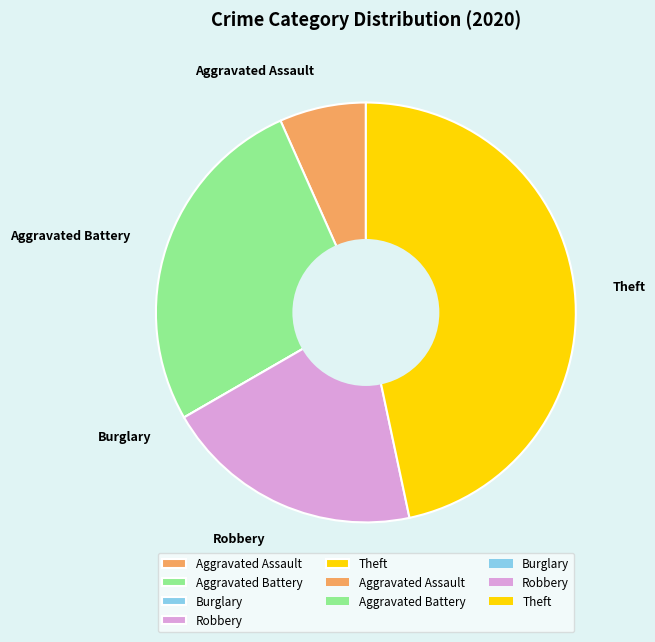

Which has a higher value, Aggravated Battery or Theft?

Theft